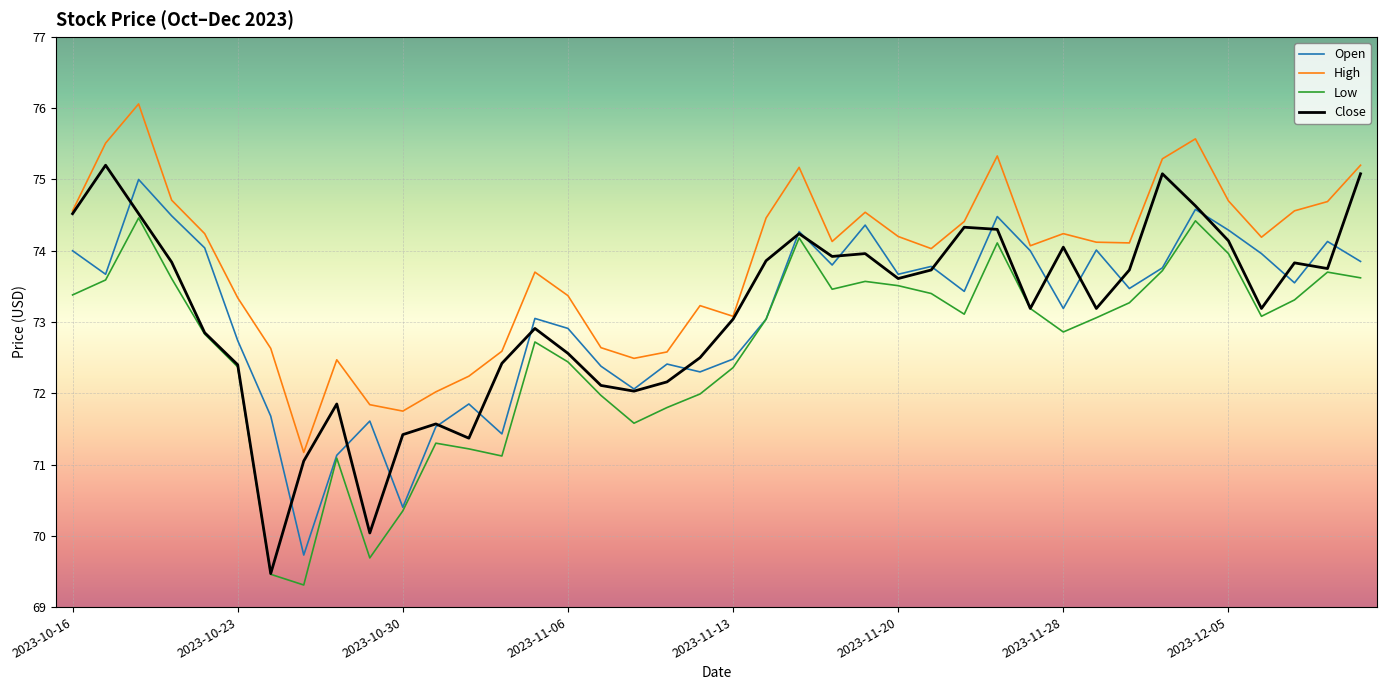

Which series has the widest spread of values?

Close